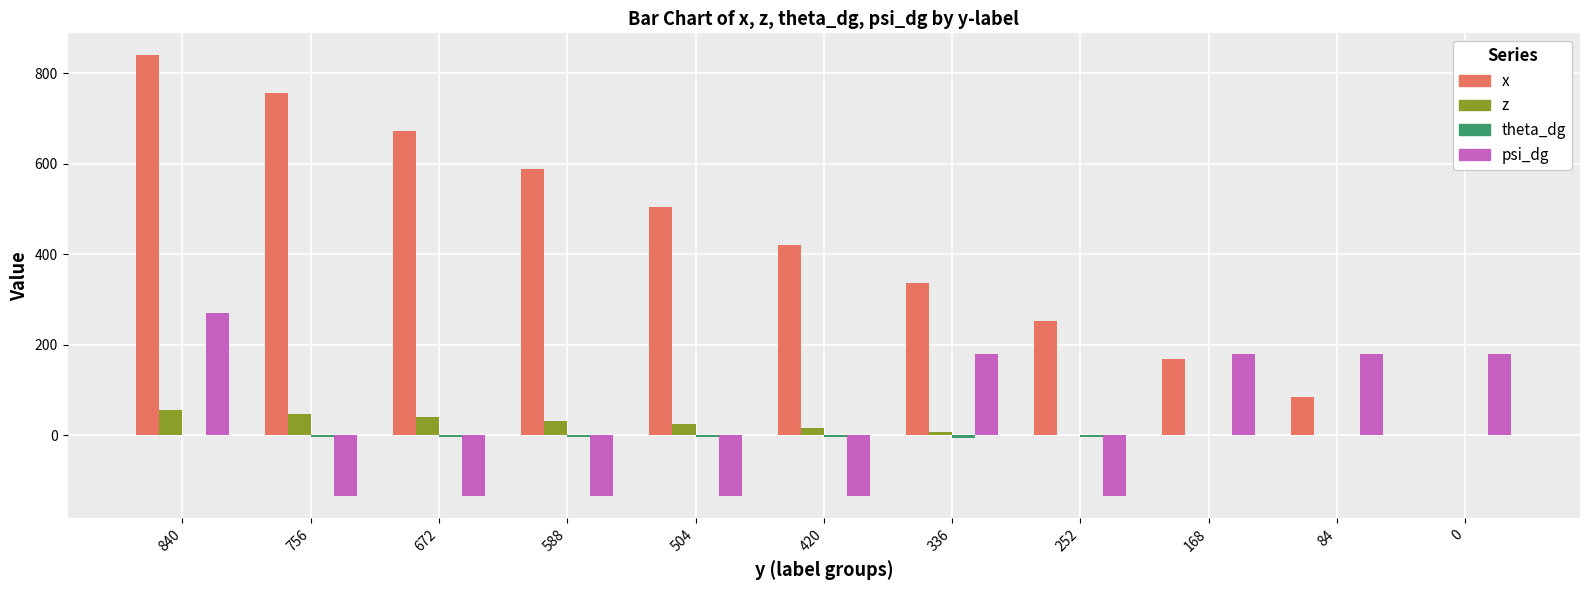

Which series changed the most between 168 and 0?

x